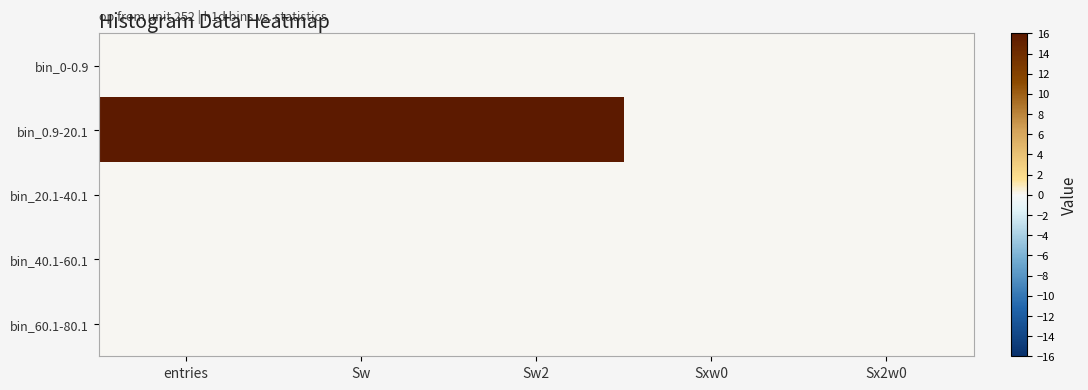

Reading left to right, extract all data points from this chart.

bin_0-0.9: entries=0.0	Sw=0.0	Sw2=0.0	Sxw0=0.0	Sx2w0=0.0
bin_0.9-20.1: entries=16.0	Sw=16.0	Sw2=16.0	Sxw0=0.0	Sx2w0=0.0
bin_20.1-40.1: entries=0.0	Sw=0.0	Sw2=0.0	Sxw0=0.0	Sx2w0=0.0
bin_40.1-60.1: entries=0.0	Sw=0.0	Sw2=0.0	Sxw0=0.0	Sx2w0=0.0
bin_60.1-80.1: entries=0.0	Sw=0.0	Sw2=0.0	Sxw0=0.0	Sx2w0=0.0